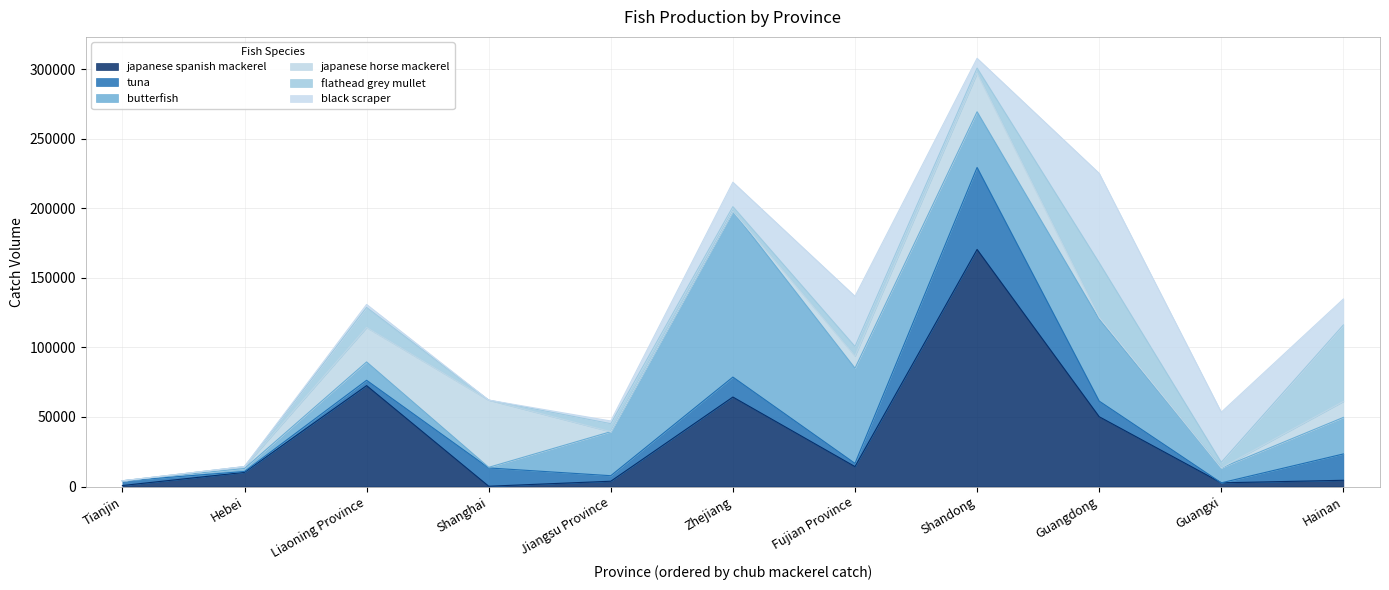

How many interior local valleys does the flathead grey mullet series have?

4